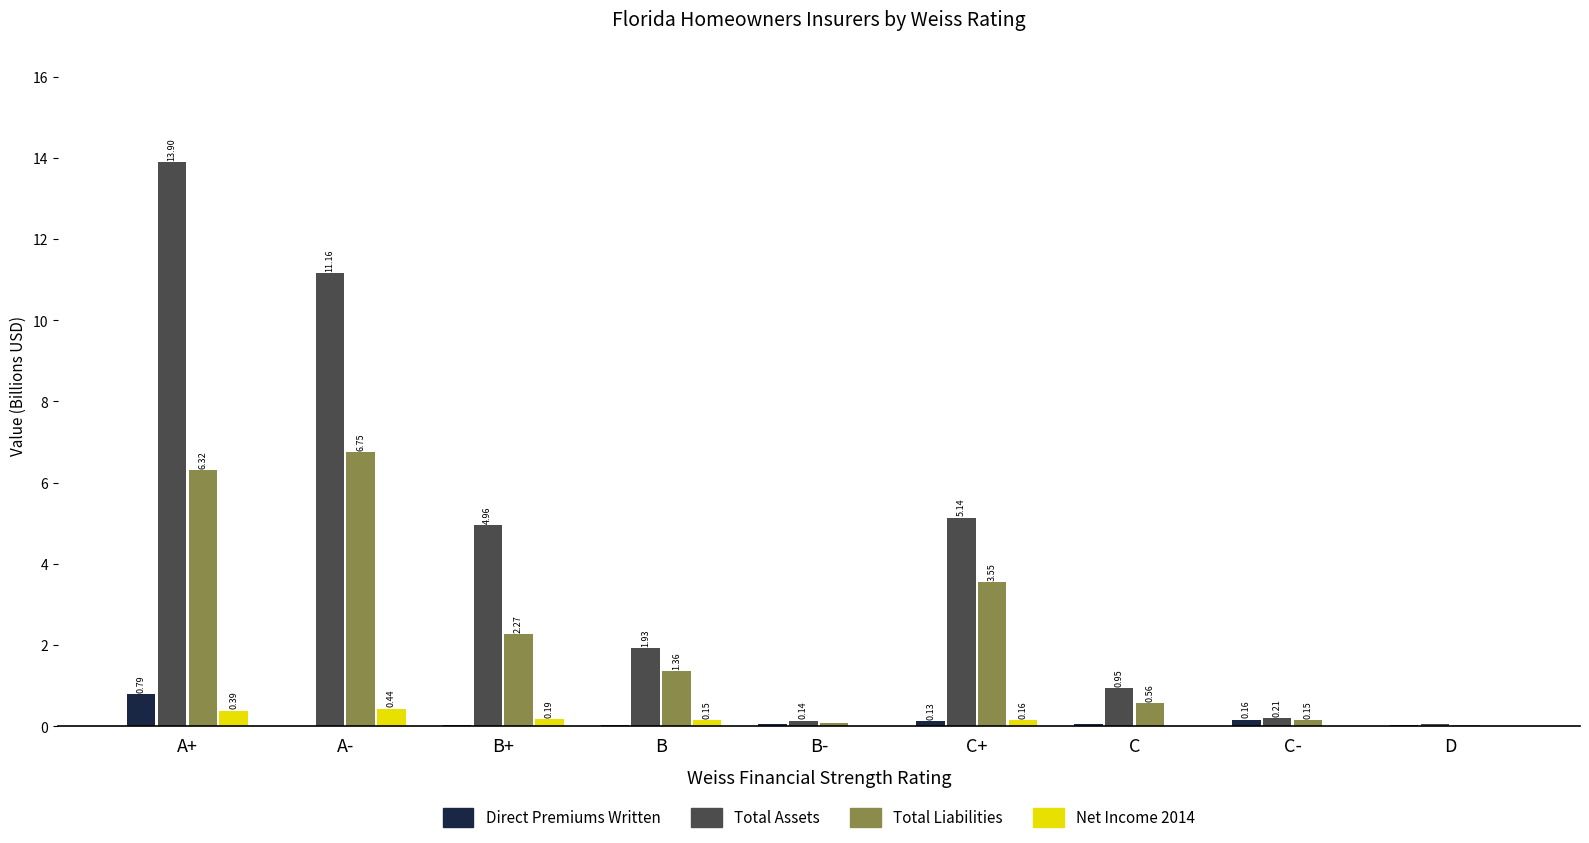

How many groups of bars are there?

9